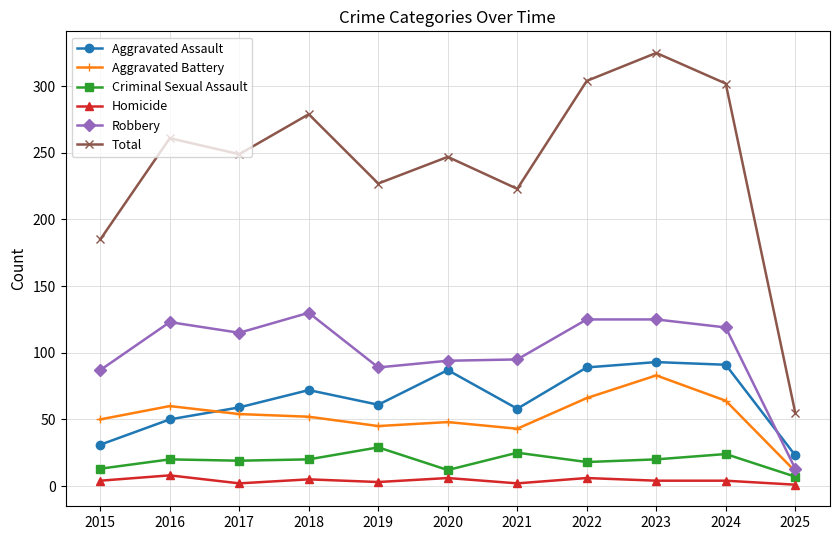

Rank the series by their maximum value, from highest to lowest.

Total, Robbery, Aggravated Assault, Aggravated Battery, Criminal Sexual Assault, Homicide